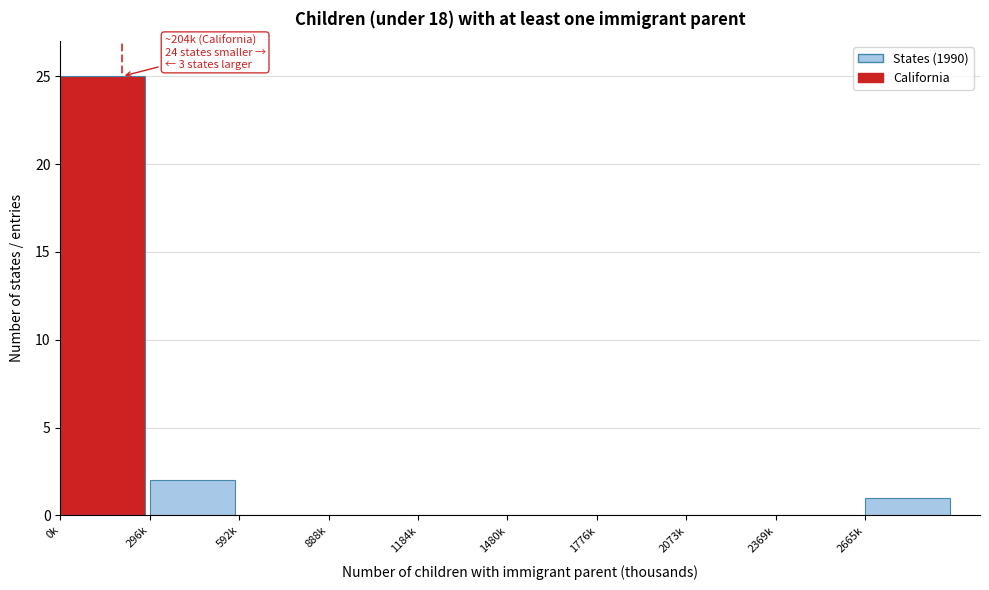

Reading left to right, transcribe all the data shown in this chart.

0k=25	296k=2	592k=0	888k=0	1184k=0	1480k=0	1776k=0	2073k=0	2369k=0	2665k=1